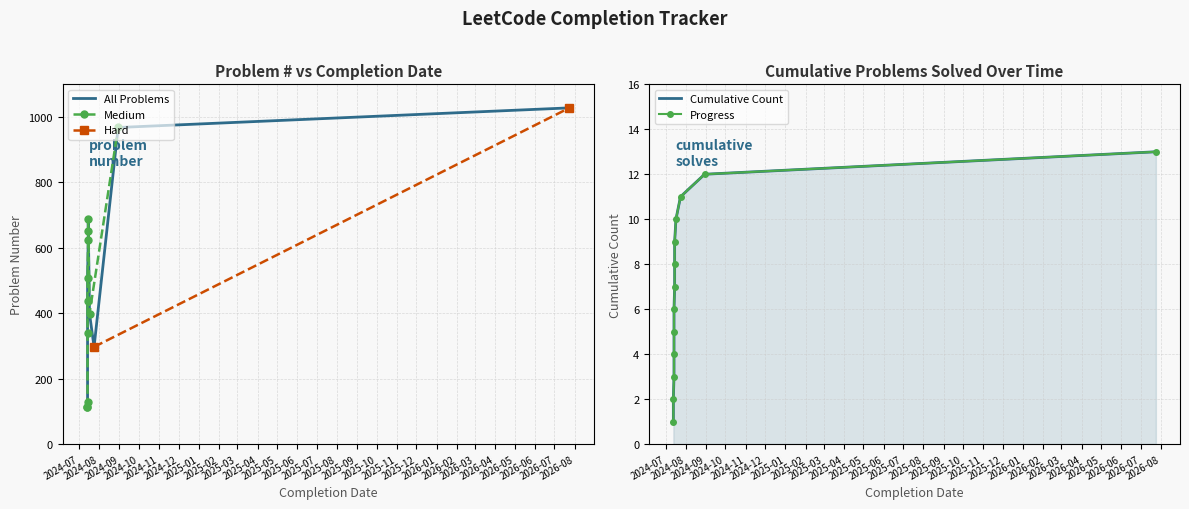

What is the greatest value displayed?

1028